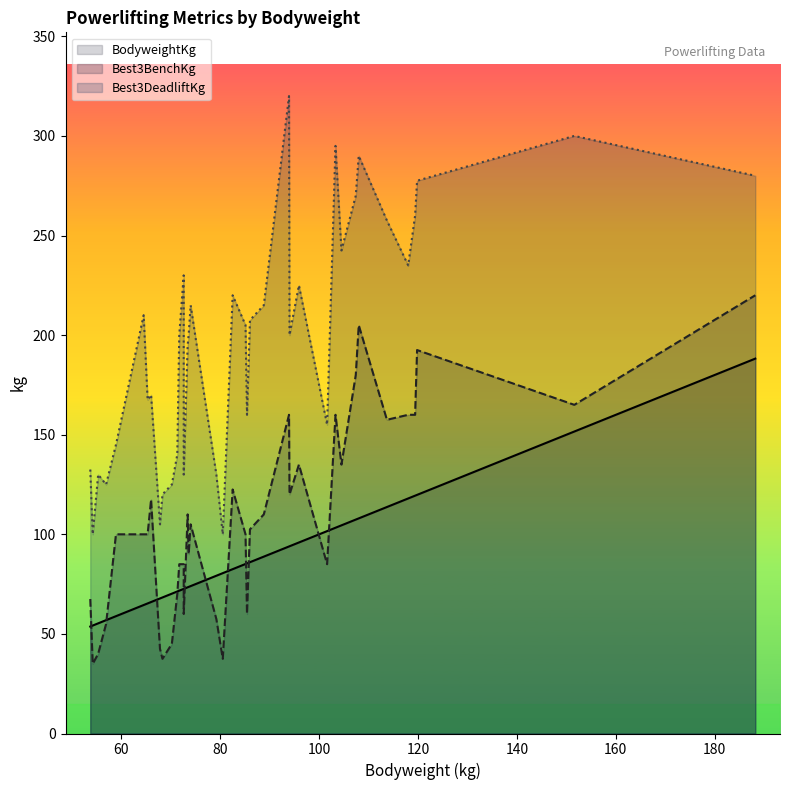

At which label does BodyweightKg first exceed 80?

80.5